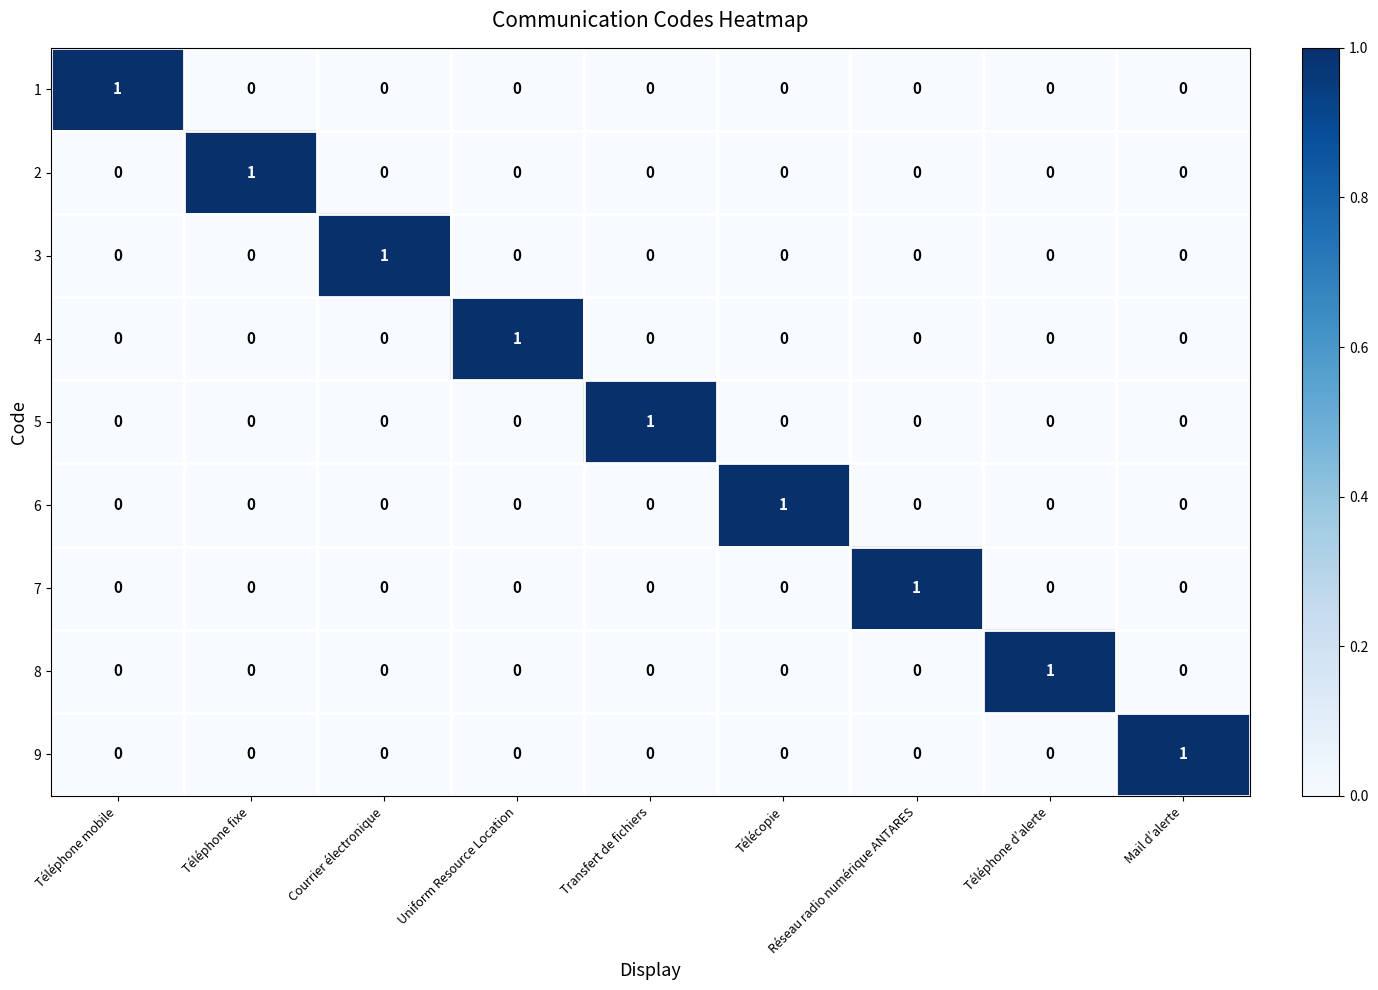

Count the number of data series in this chart.

9